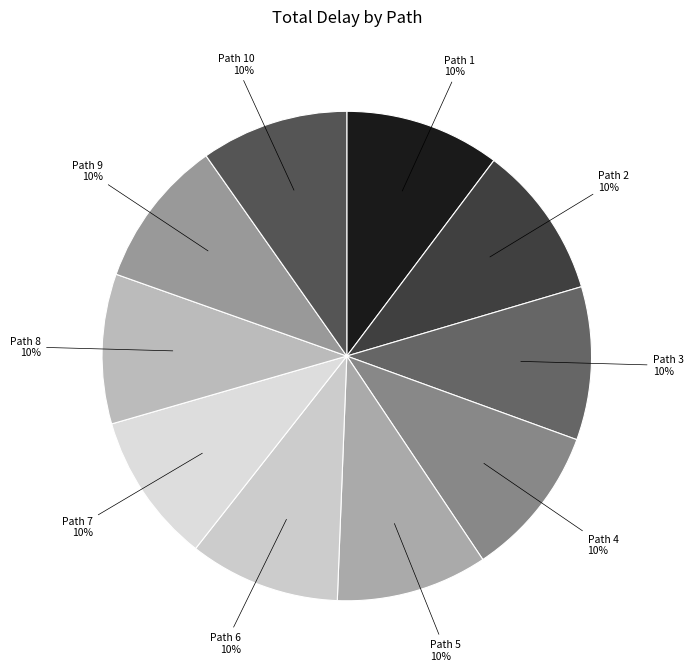

Do Path 4 and Path 7 together represent more than half of the pie?

No